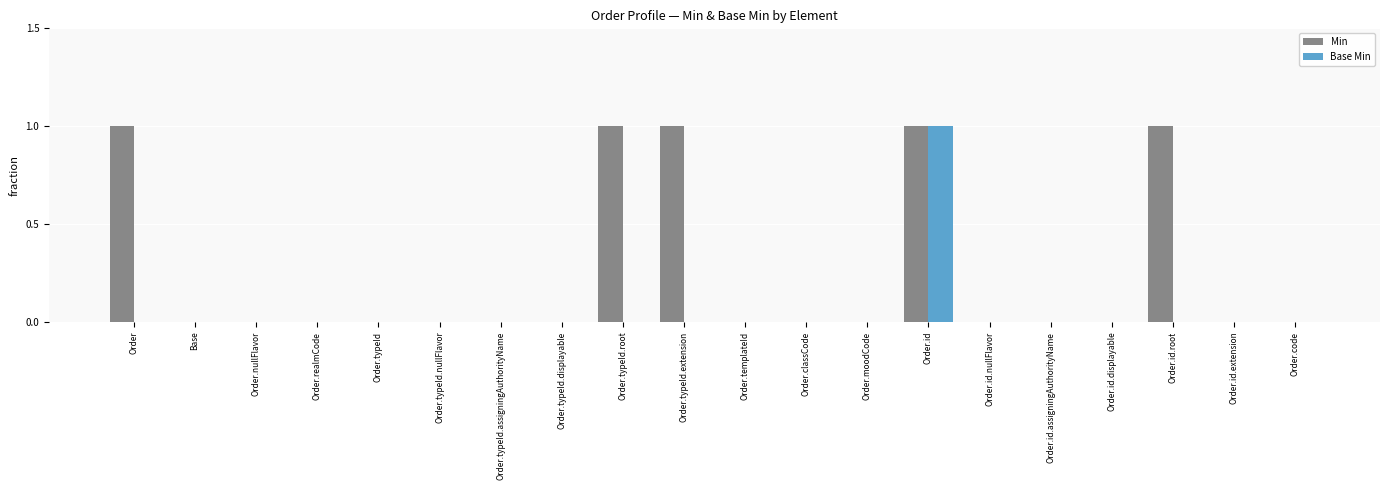

At which category is the sum across all series the highest?

Order.id